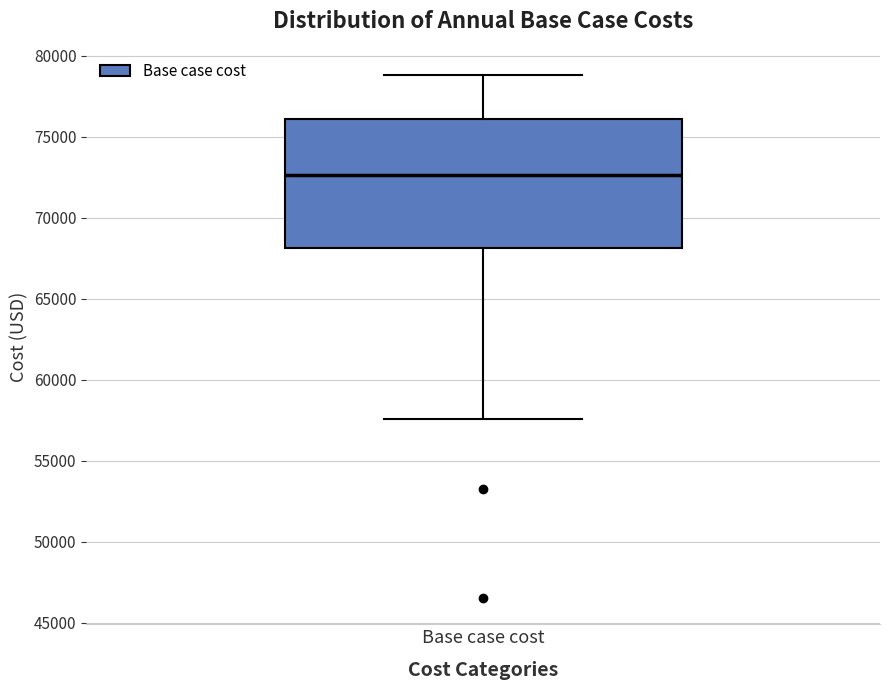

Read this box plot against the y-axis: the position of the median line, the range covered by the box, and the ends of both whiskers. The values are not printed on the chart, so give them approximately, as read against the axis.

median 72500, box 68000 to 76000, whiskers 57500 to 79000